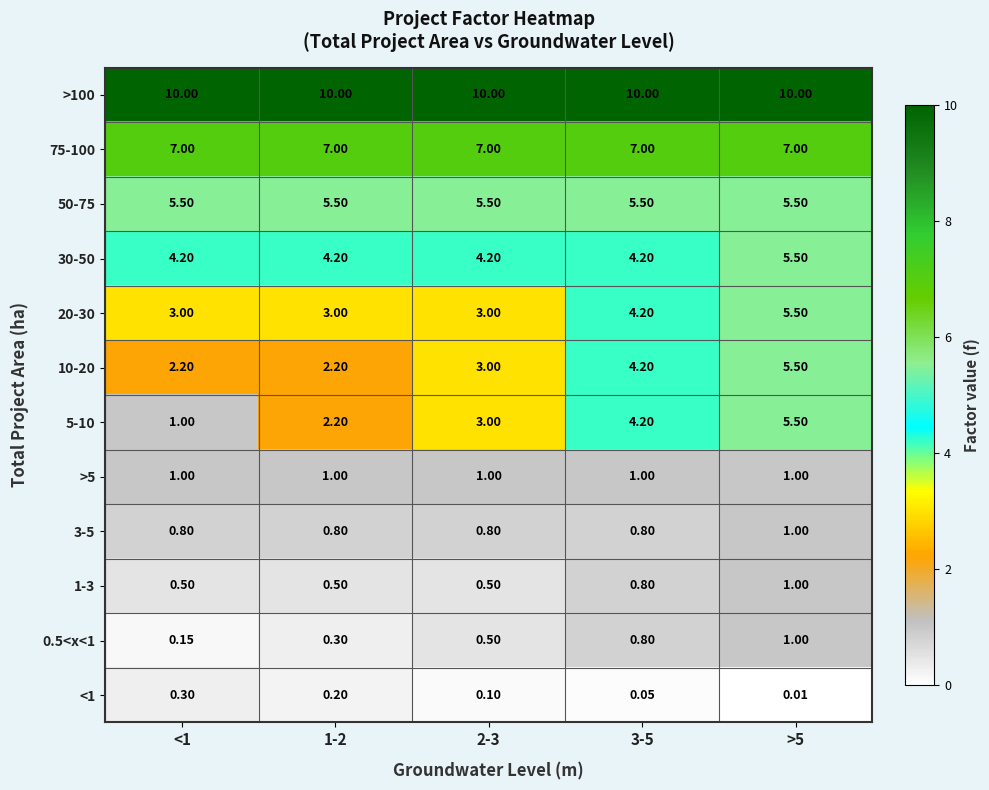

Is the value of 30-50 at <1 greater than the value of 50-75 at >5?

No